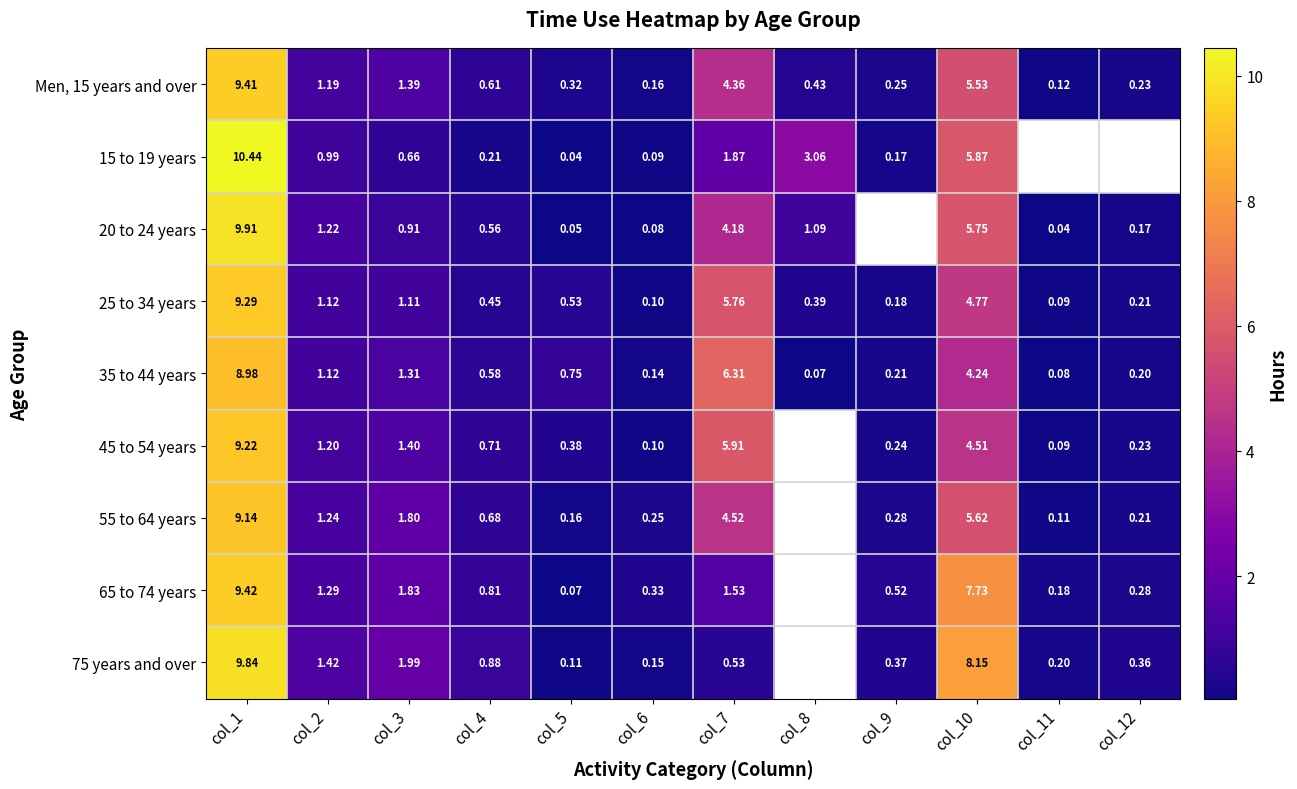

Is the value of 55 to 64 years at col_11 greater than the value of 45 to 54 years at col_4?

No